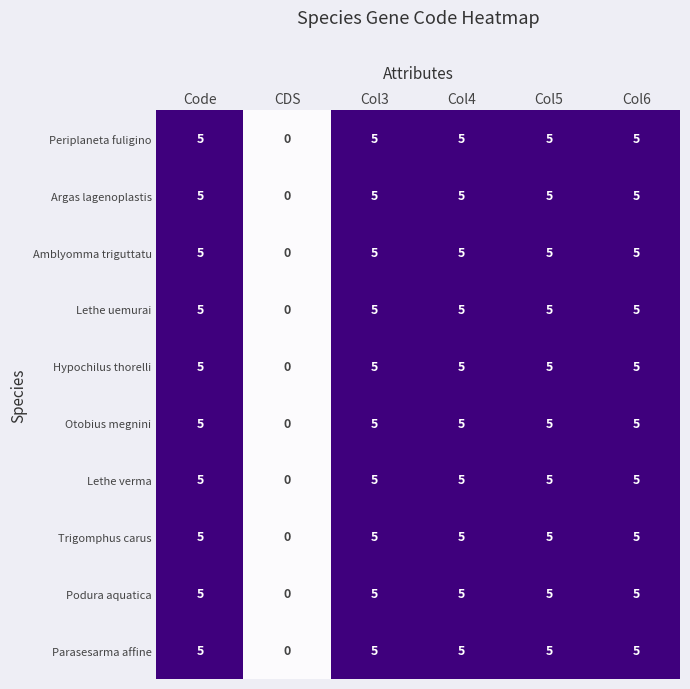

What is the difference between the maximum and minimum values in the Amblyomma triguttatu series?

5